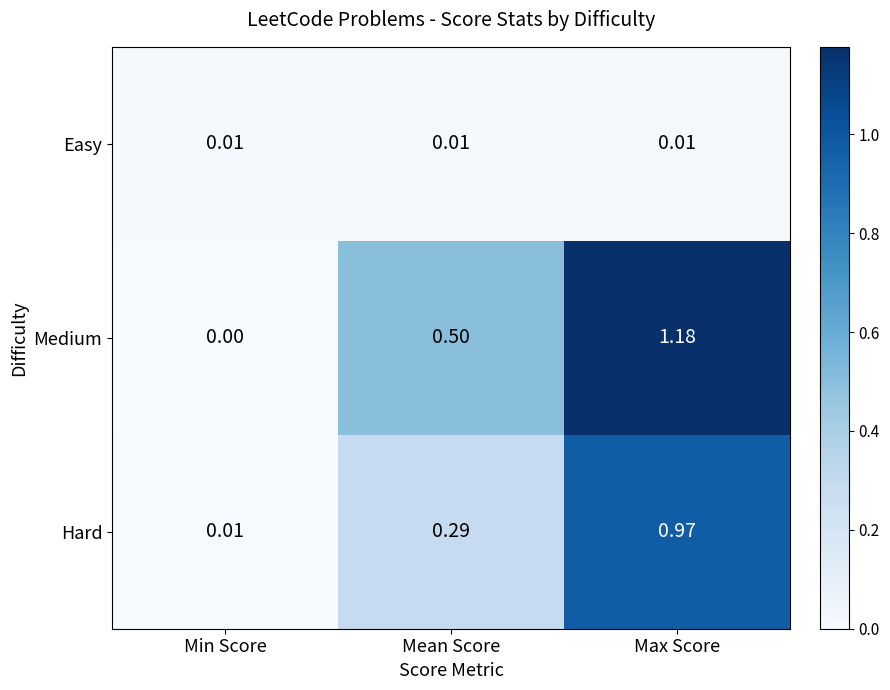

List the series in order of their overall mean, lowest first.

Easy, Hard, Medium